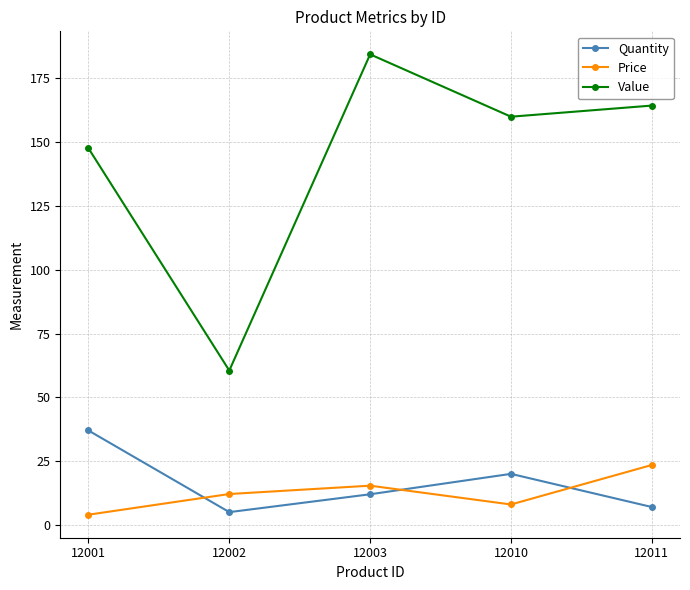

What is the value of the Price point at the 1st from the left?

4.0